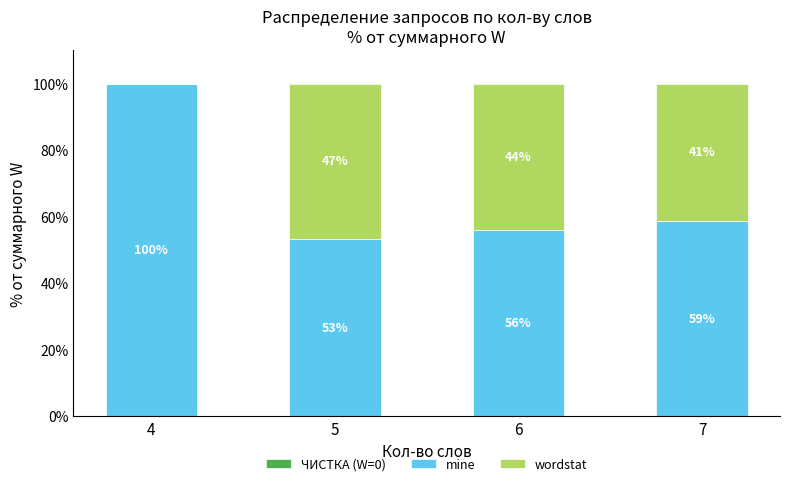

What is the total value across all series at 5?

100.0